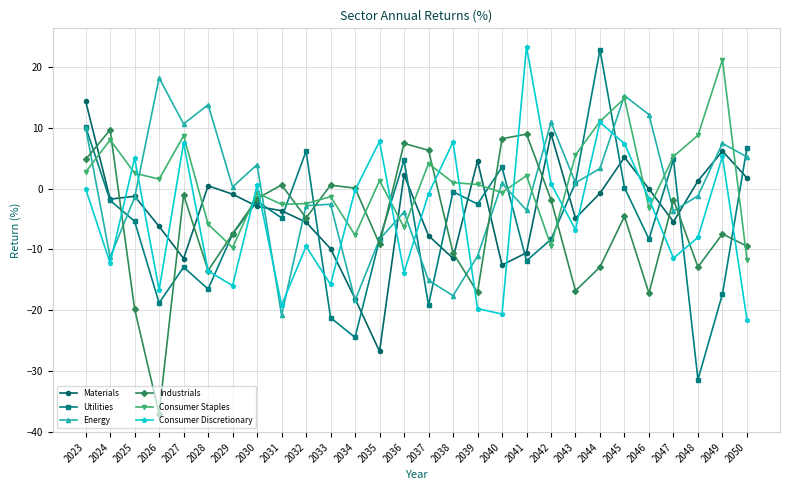

In Consumer Discretionary, how many points are lower than both neighbors (excluding endpoints)?

9